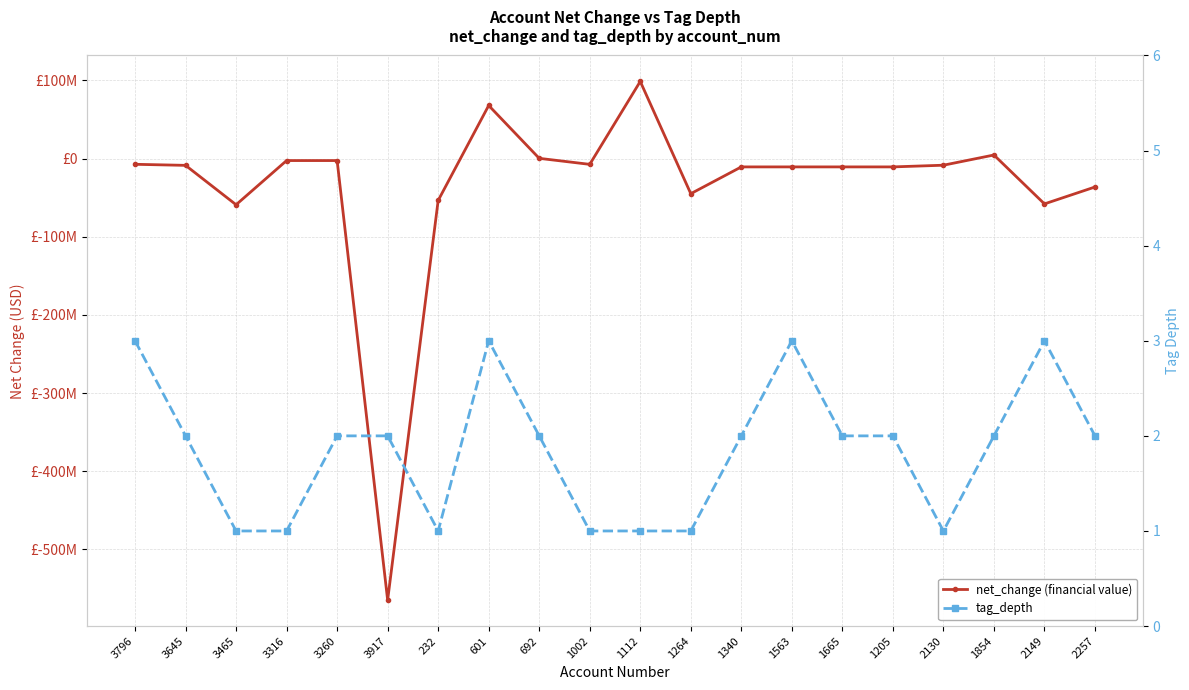

Rank the series by their maximum value, from highest to lowest.

net_change (financial value), tag_depth